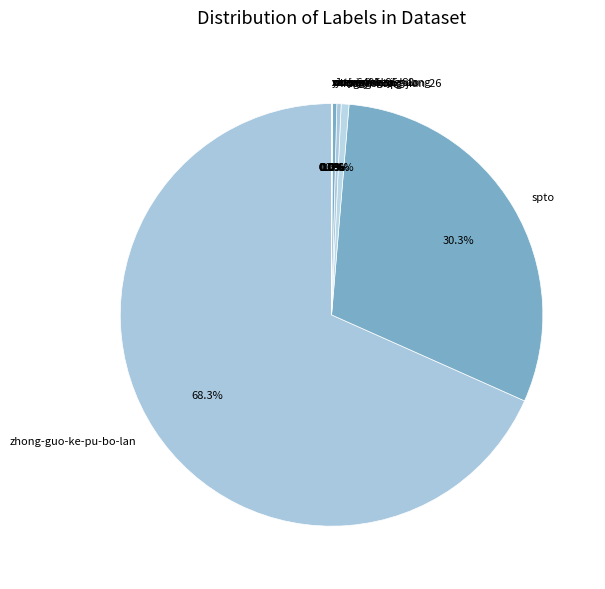

Is there a majority slice in this chart?

Yes